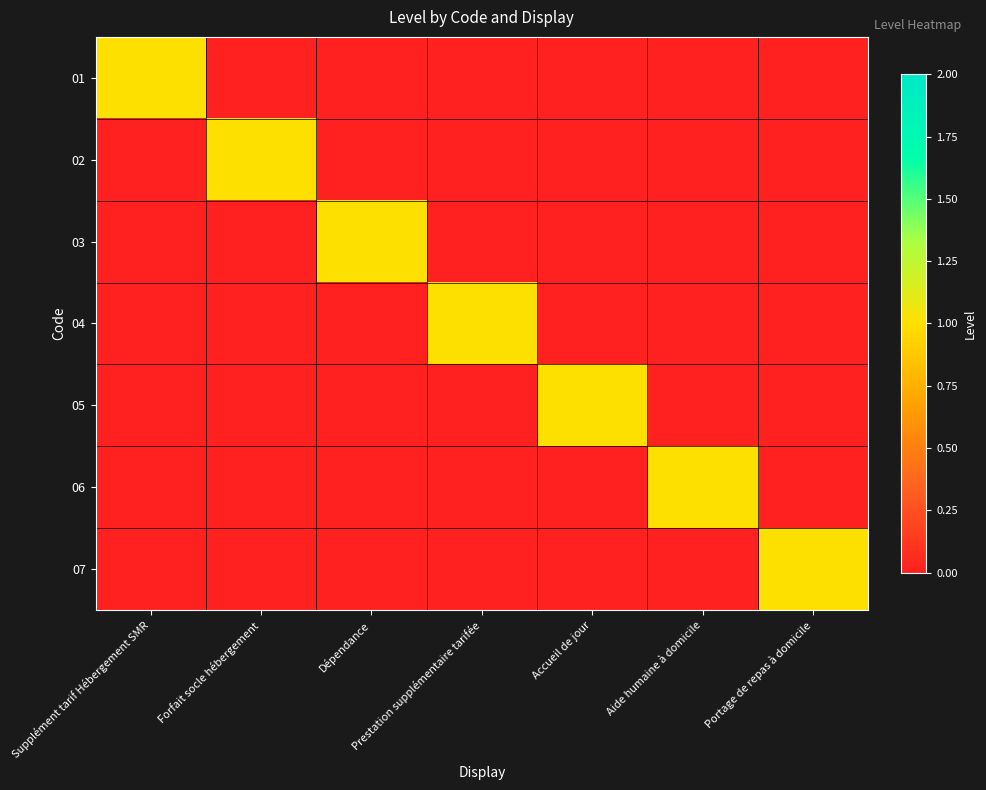

Reading left to right, what are all the values shown in this chart?

01: Supplément tarif Hébergement SMR=1	Forfait socle hébergement=0	Dépendance=0	Prestation supplémentaire tarifée=0	Accueil de jour=0	Aide humaine à domicile=0	Portage de repas à domicile=0
02: Supplément tarif Hébergement SMR=0	Forfait socle hébergement=1	Dépendance=0	Prestation supplémentaire tarifée=0	Accueil de jour=0	Aide humaine à domicile=0	Portage de repas à domicile=0
03: Supplément tarif Hébergement SMR=0	Forfait socle hébergement=0	Dépendance=1	Prestation supplémentaire tarifée=0	Accueil de jour=0	Aide humaine à domicile=0	Portage de repas à domicile=0
04: Supplément tarif Hébergement SMR=0	Forfait socle hébergement=0	Dépendance=0	Prestation supplémentaire tarifée=1	Accueil de jour=0	Aide humaine à domicile=0	Portage de repas à domicile=0
05: Supplément tarif Hébergement SMR=0	Forfait socle hébergement=0	Dépendance=0	Prestation supplémentaire tarifée=0	Accueil de jour=1	Aide humaine à domicile=0	Portage de repas à domicile=0
06: Supplément tarif Hébergement SMR=0	Forfait socle hébergement=0	Dépendance=0	Prestation supplémentaire tarifée=0	Accueil de jour=0	Aide humaine à domicile=1	Portage de repas à domicile=0
07: Supplément tarif Hébergement SMR=0	Forfait socle hébergement=0	Dépendance=0	Prestation supplémentaire tarifée=0	Accueil de jour=0	Aide humaine à domicile=0	Portage de repas à domicile=1